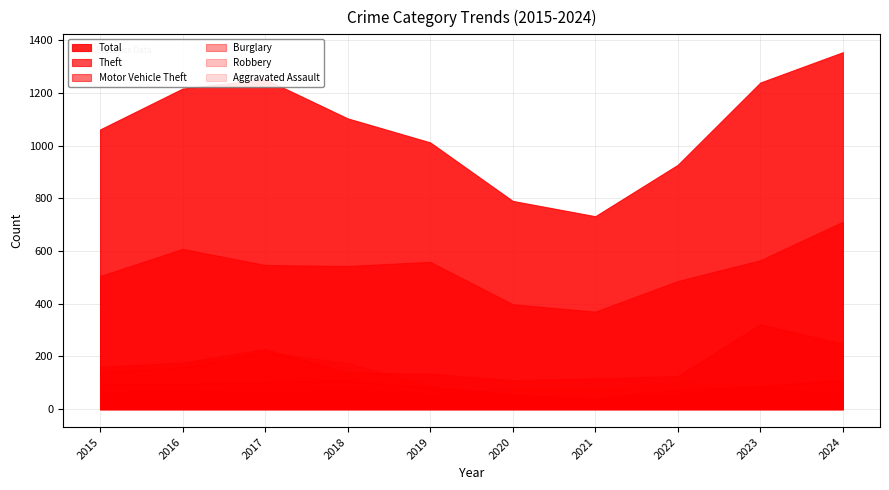

True or false: Aggravated Assault has a value of 136 at 2023.

False